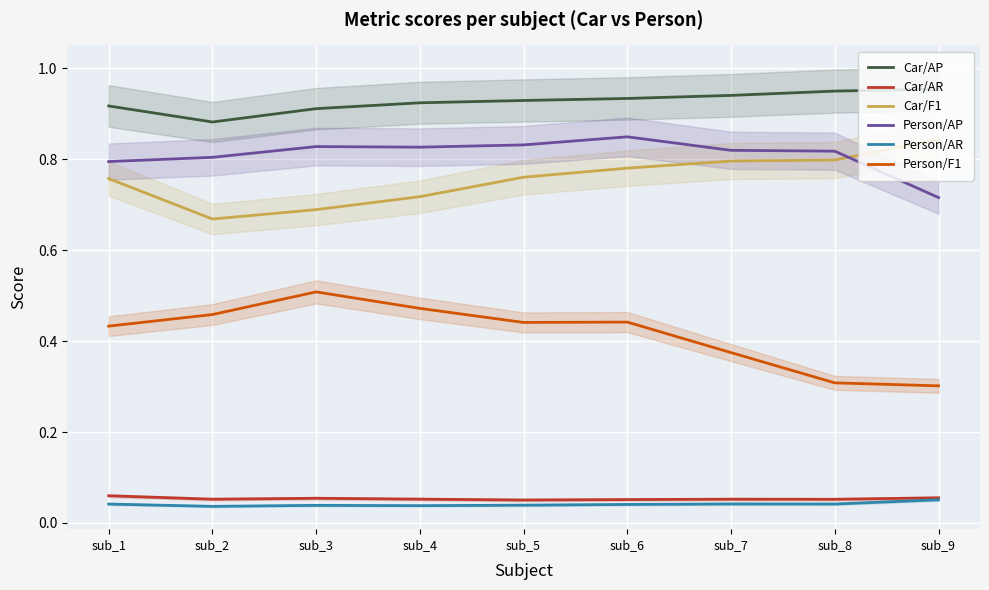

Reading right to left, list all the values displayed in this chart.

Car/AP: 1.0	0.9	0.9	0.9	0.9	0.9	0.9	0.9	0.9
Car/AR: 0.1	0.1	0.1	0.1	0.1	0.1	0.1	0.1	0.1
Car/F1: 0.8	0.8	0.8	0.8	0.8	0.7	0.7	0.7	0.8
Person/AP: 0.7	0.8	0.8	0.8	0.8	0.8	0.8	0.8	0.8
Person/AR: 0.1	0.0	0.0	0.0	0.0	0.0	0.0	0.0	0.0
Person/F1: 0.3	0.3	0.4	0.4	0.4	0.5	0.5	0.5	0.4